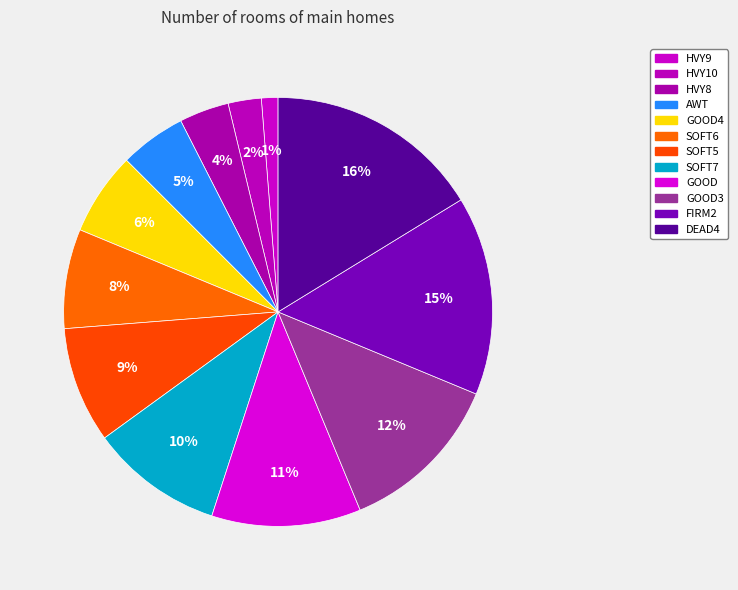

Count the number of slices in the pie.

12